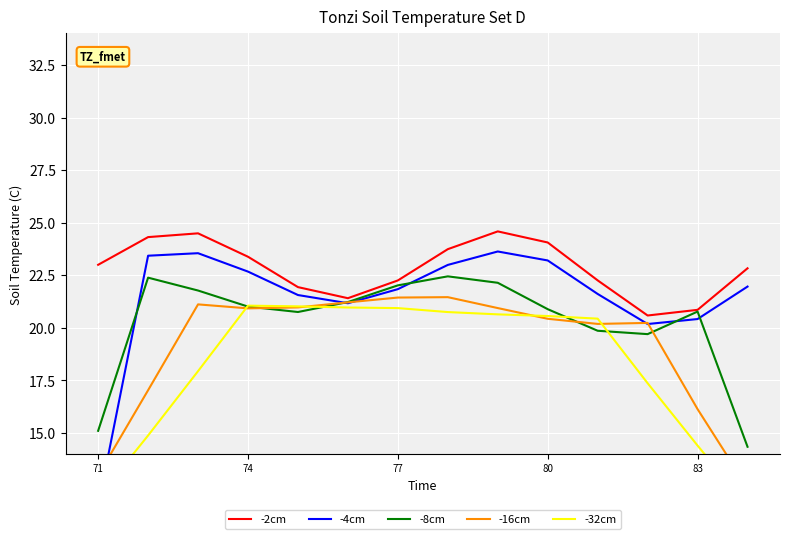

The -8cm series shows 21.2 at 5. True or false?

True